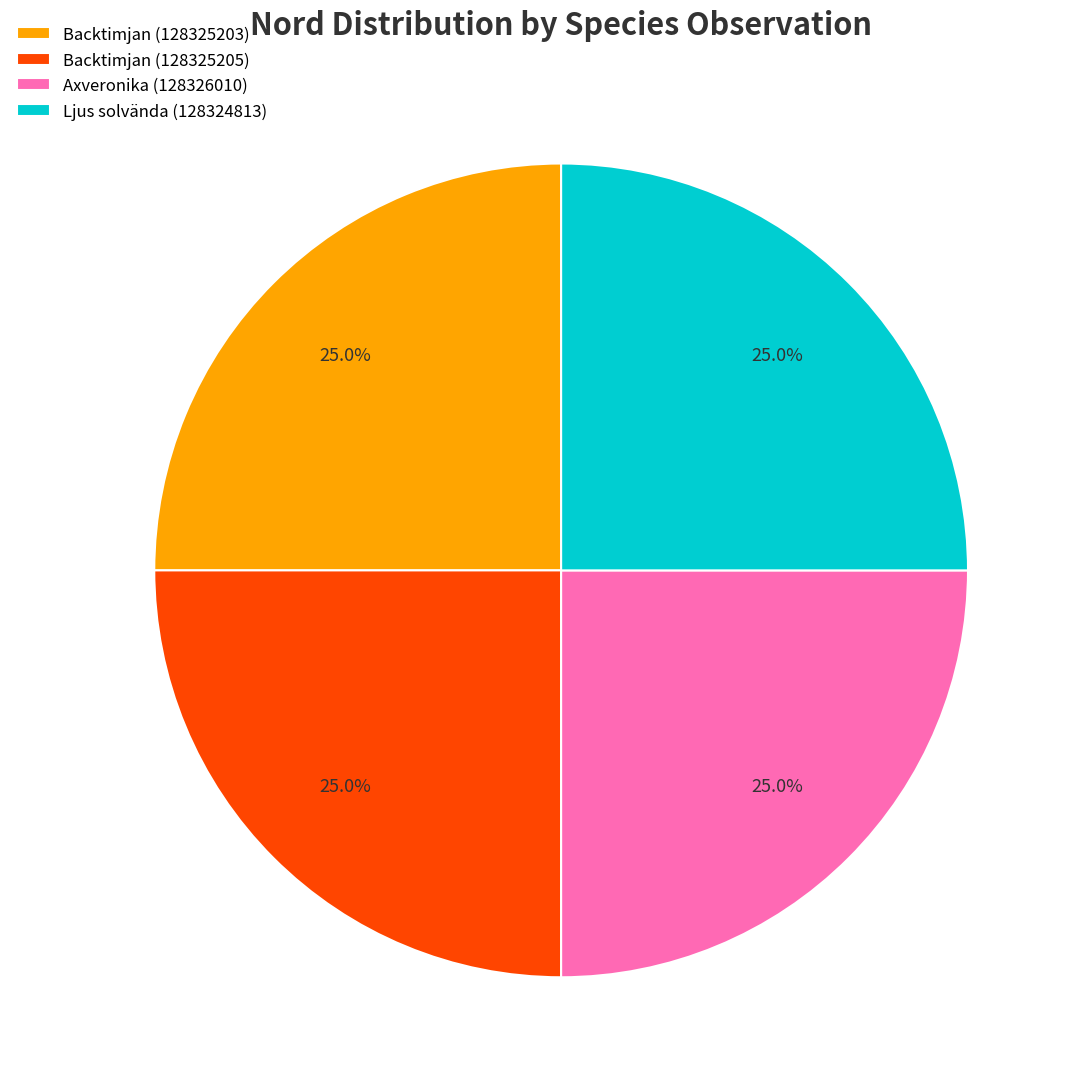

How many slices are in this pie chart?

4